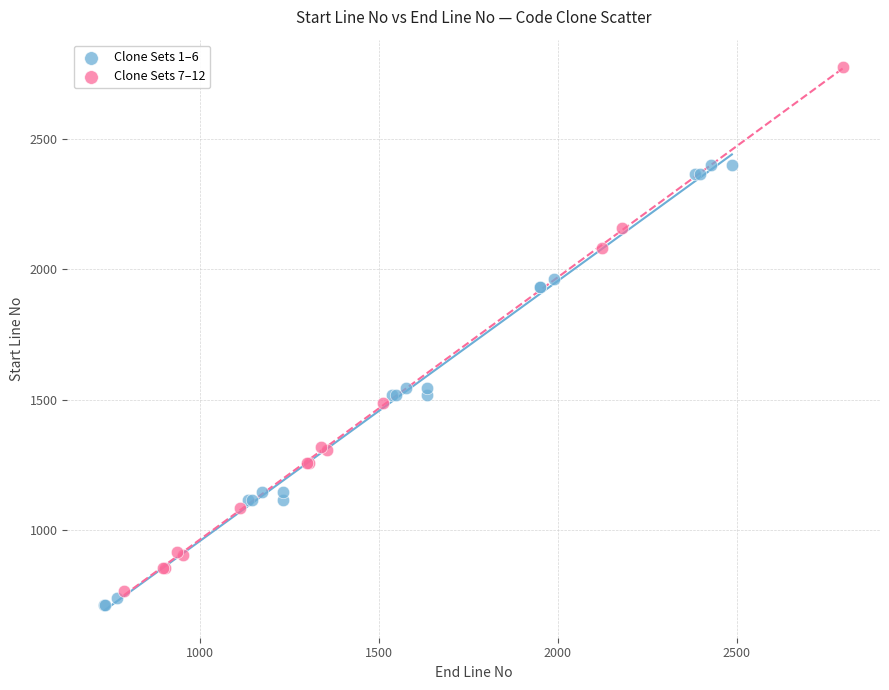

Which series has the largest Y range (max minus min)?

Clone Sets 7–12